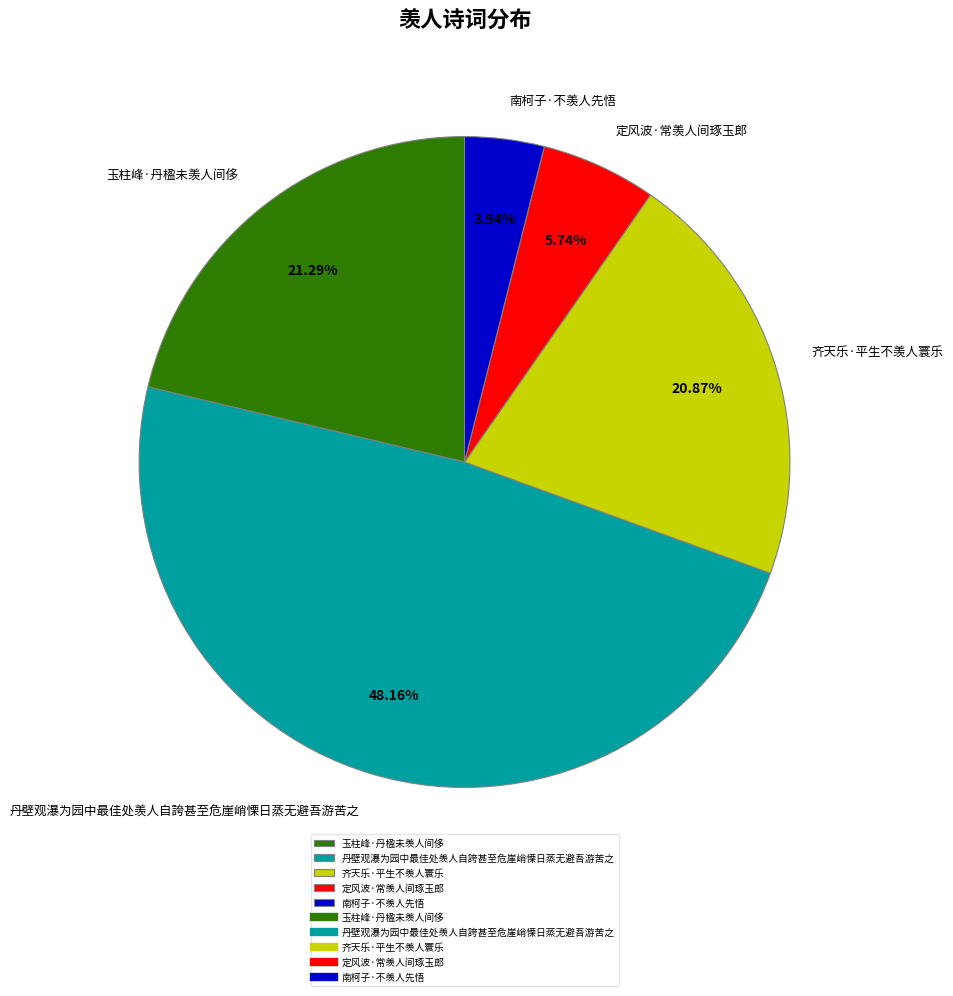

Does 南柯子·不羡人先悟 account for over 50% of the chart?

No